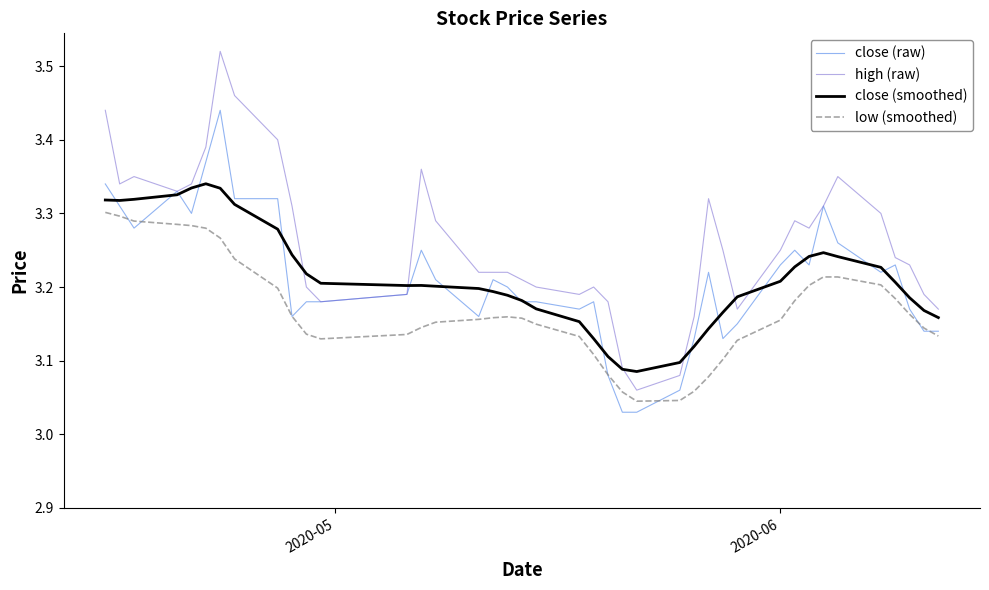

True or false: high (raw) and low (smoothed) cross at least once.

False